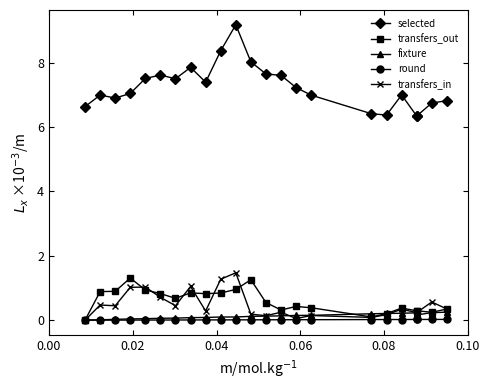

After their last crossing, which series has the higher values: fixture or transfers_in?

transfers_in